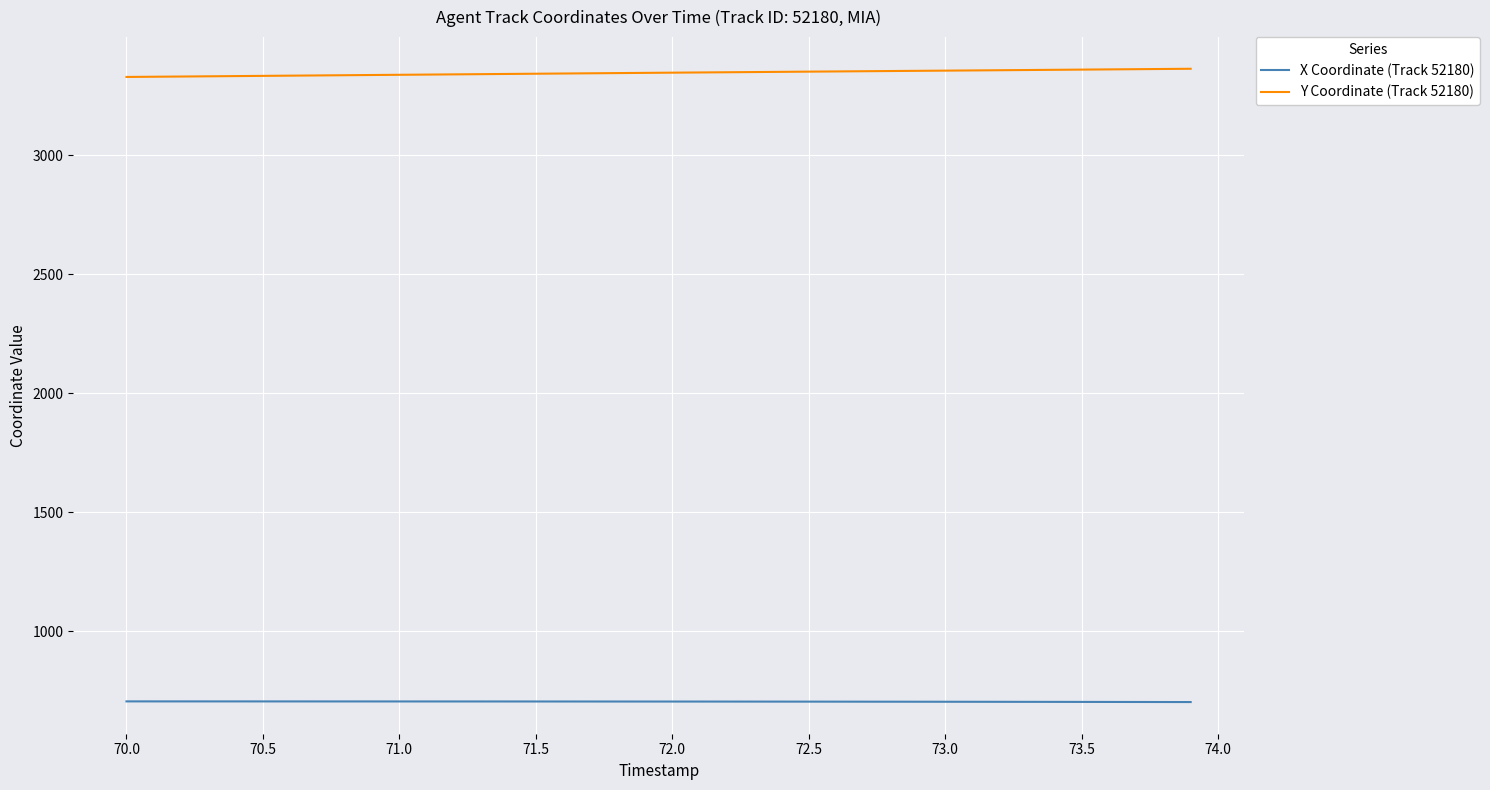

Count the number of categories in the chart.

40